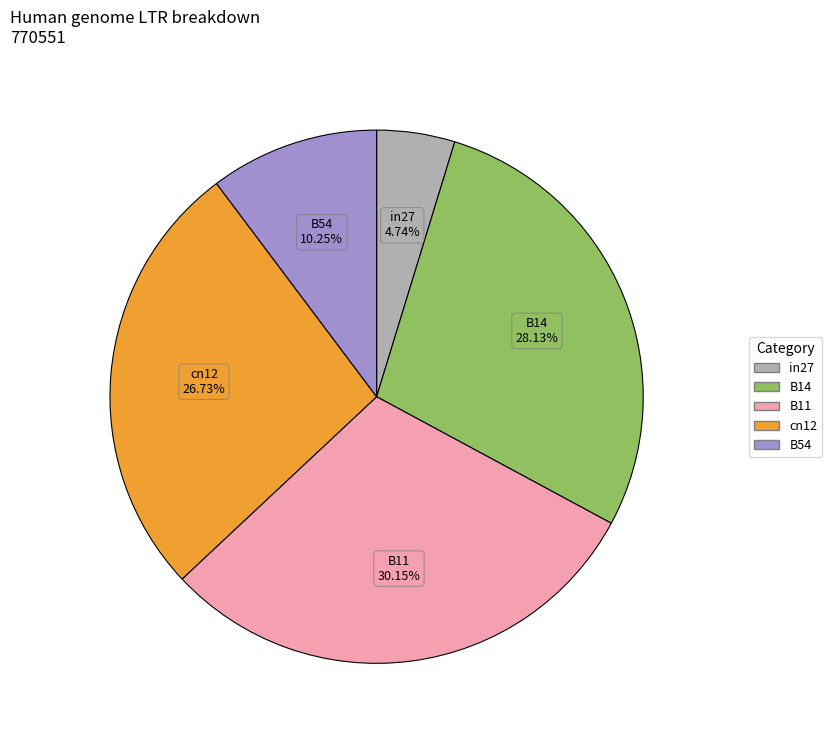

How many slices are in this pie chart?

5